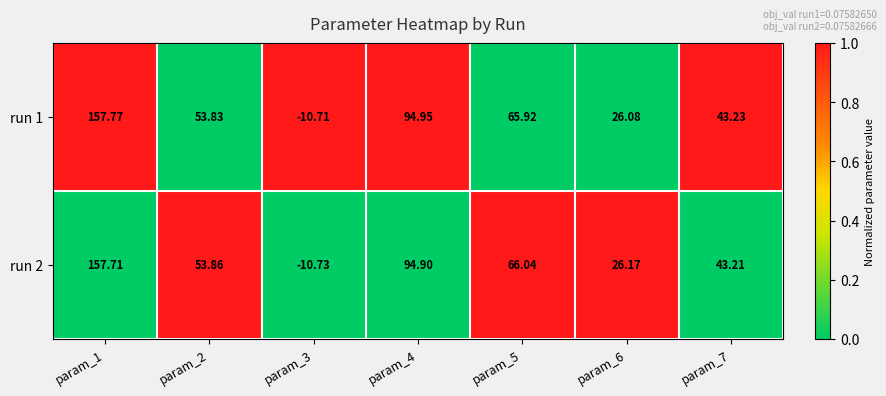

Between param_1 and param_2, which series saw the biggest shift?

run 1